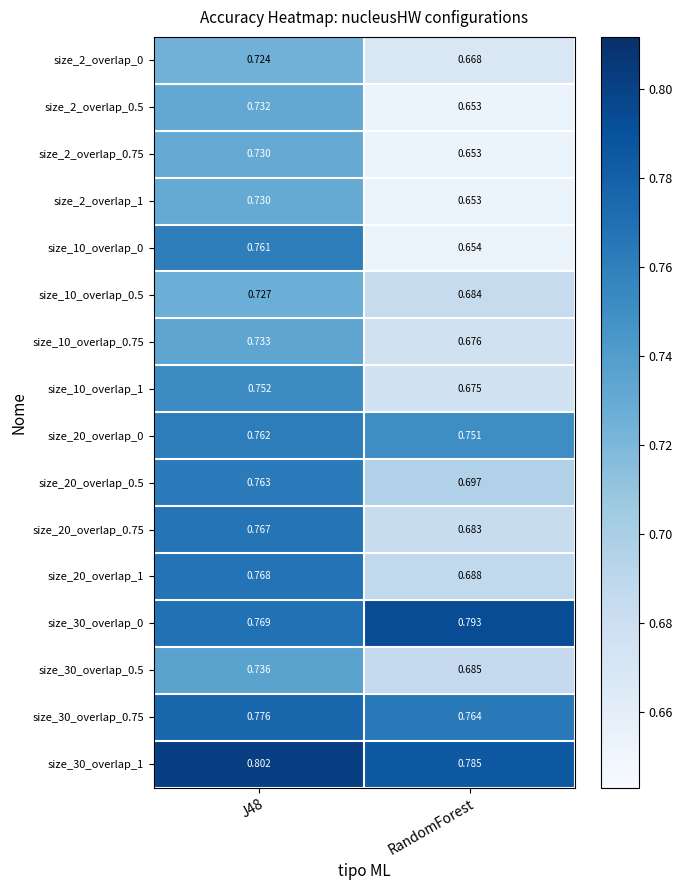

At which label is size_20_overlap_0 closest to 0?

RandomForest